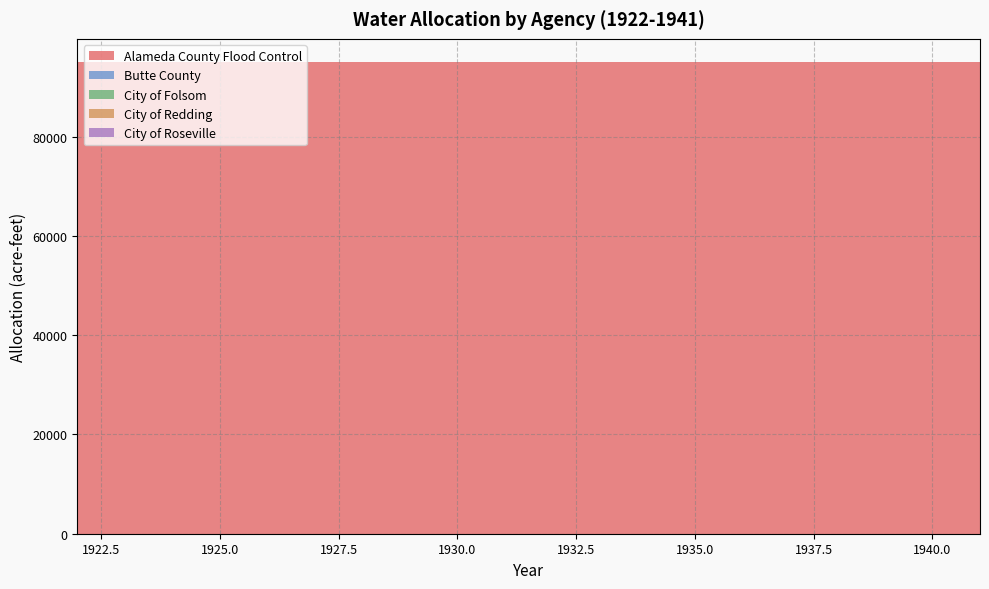

Reading right to left, what are all the values shown in this chart?

Alameda County Flood Control: 1941=95000	1940=95000	1939=95000	1938=95000	1937=95000	1936=95000	1935=95000	1934=95000	1933=95000	1932=95000	1931=95000	1930=95000	1929=95000	1928=95000	1927=95000	1926=95000	1925=95000	1924=95000	1923=95000	1922=95000
Butte County: 1941=0	1940=0	1939=0	1938=0	1937=0	1936=0	1935=0	1934=0	1933=0	1932=0	1931=0	1930=0	1929=0	1928=0	1927=0	1926=0	1925=0	1924=0	1923=0	1922=0
City of Folsom: 1941=0	1940=0	1939=0	1938=0	1937=0	1936=0	1935=0	1934=0	1933=0	1932=0	1931=0	1930=0	1929=0	1928=0	1927=0	1926=0	1925=0	1924=0	1923=0	1922=0
City of Redding: 1941=0	1940=0	1939=0	1938=0	1937=0	1936=0	1935=0	1934=0	1933=0	1932=0	1931=0	1930=0	1929=0	1928=0	1927=0	1926=0	1925=0	1924=0	1923=0	1922=0
City of Roseville: 1941=0	1940=0	1939=0	1938=0	1937=0	1936=0	1935=0	1934=0	1933=0	1932=0	1931=0	1930=0	1929=0	1928=0	1927=0	1926=0	1925=0	1924=0	1923=0	1922=0